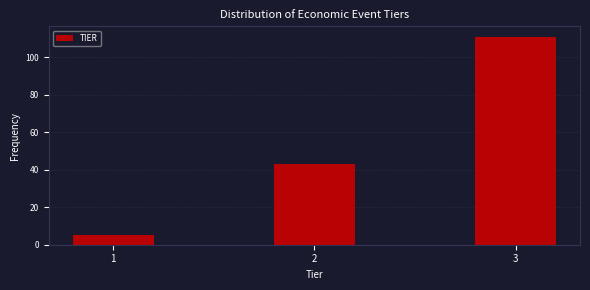

Reading left to right, what are all the values shown in this chart?

5	43	111